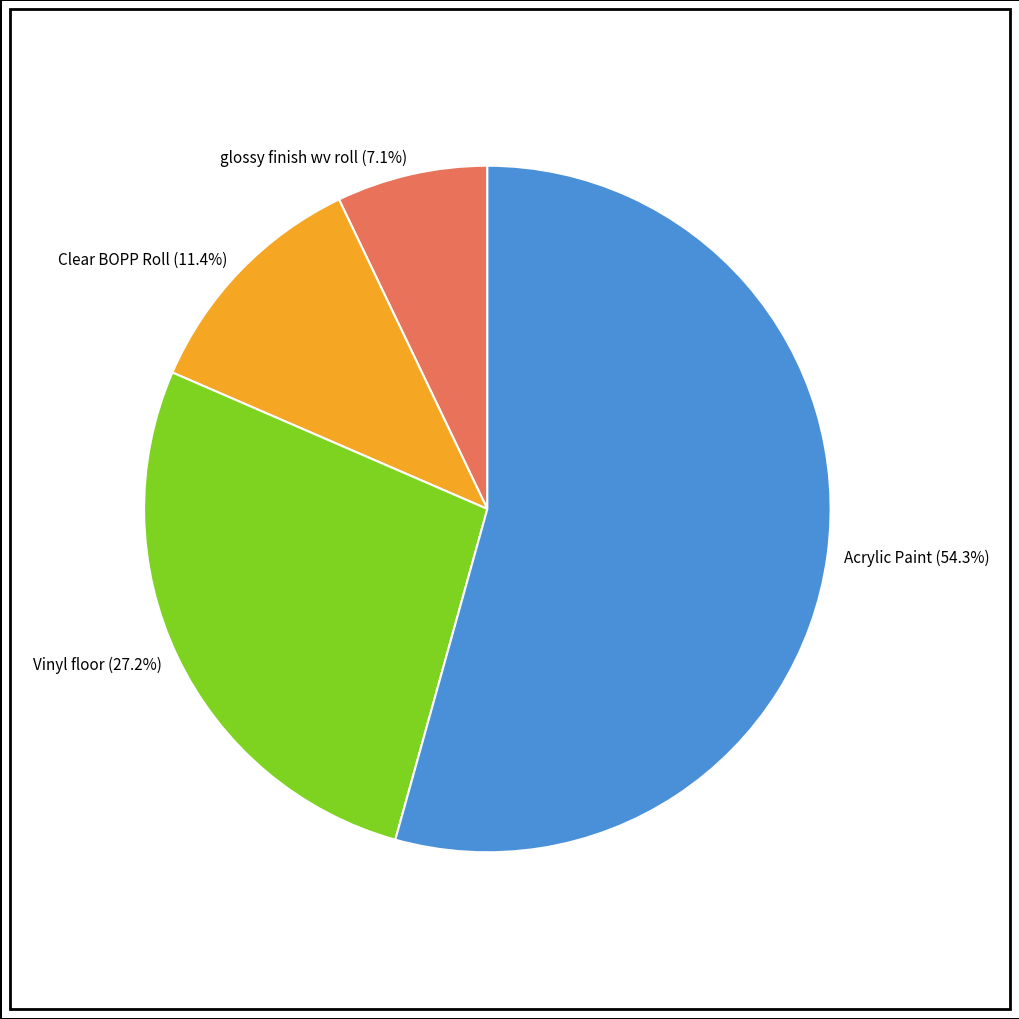

Is there a majority slice in this chart?

Yes